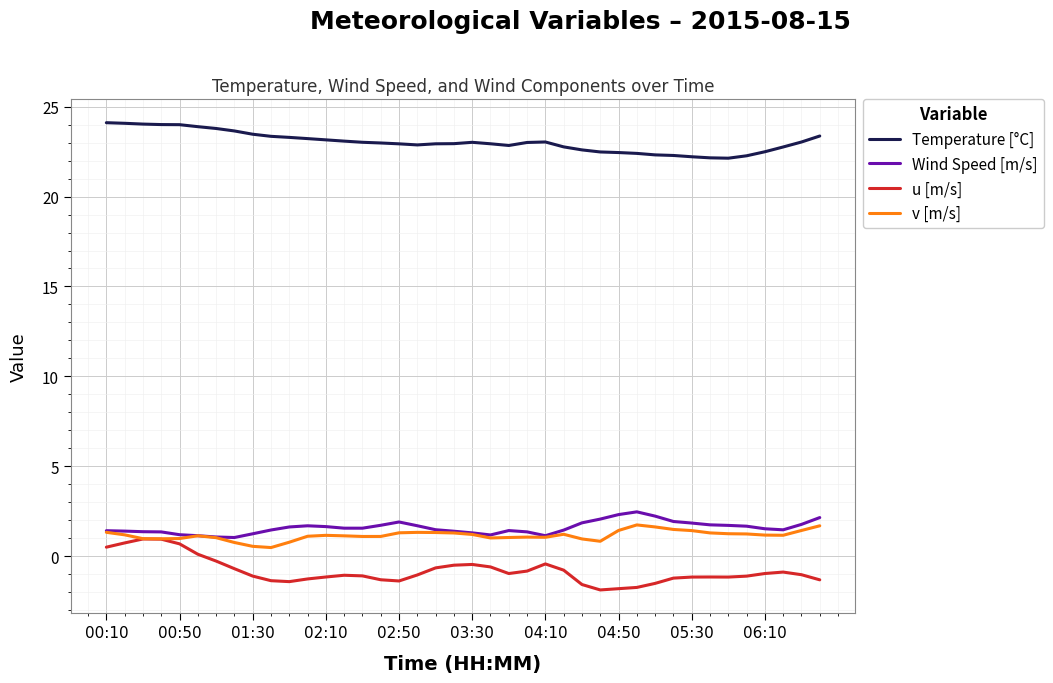

True or false: u [m/s] and Temperature [°C] cross at least once.

False